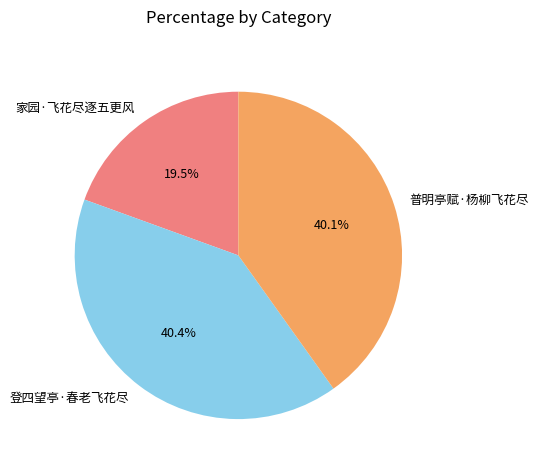

Approximately how many times larger is the value at 登四望亭·春老飞花尽 compared to 家园·飞花尽逐五更风?

2.1